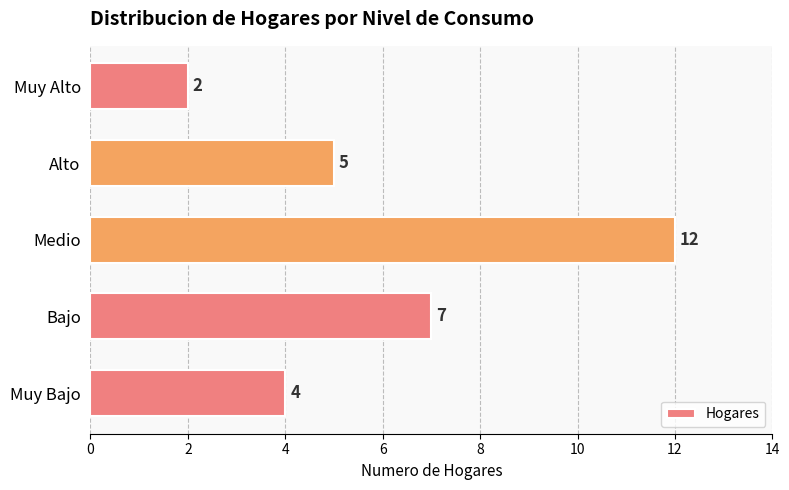

What is the difference between the maximum and minimum values?

10